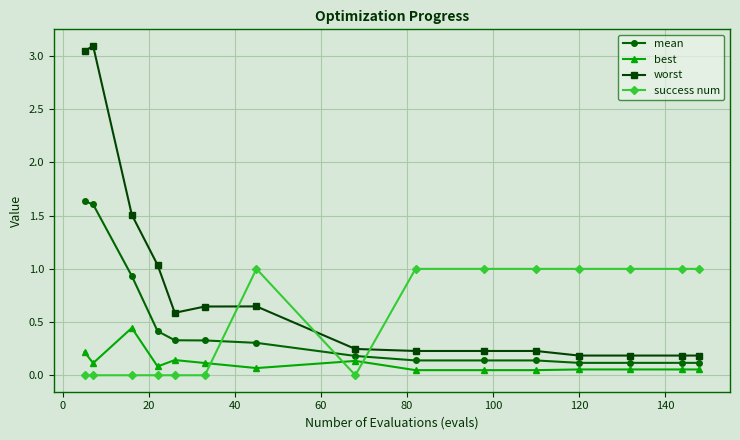

Which series has the widest spread of values?

worst